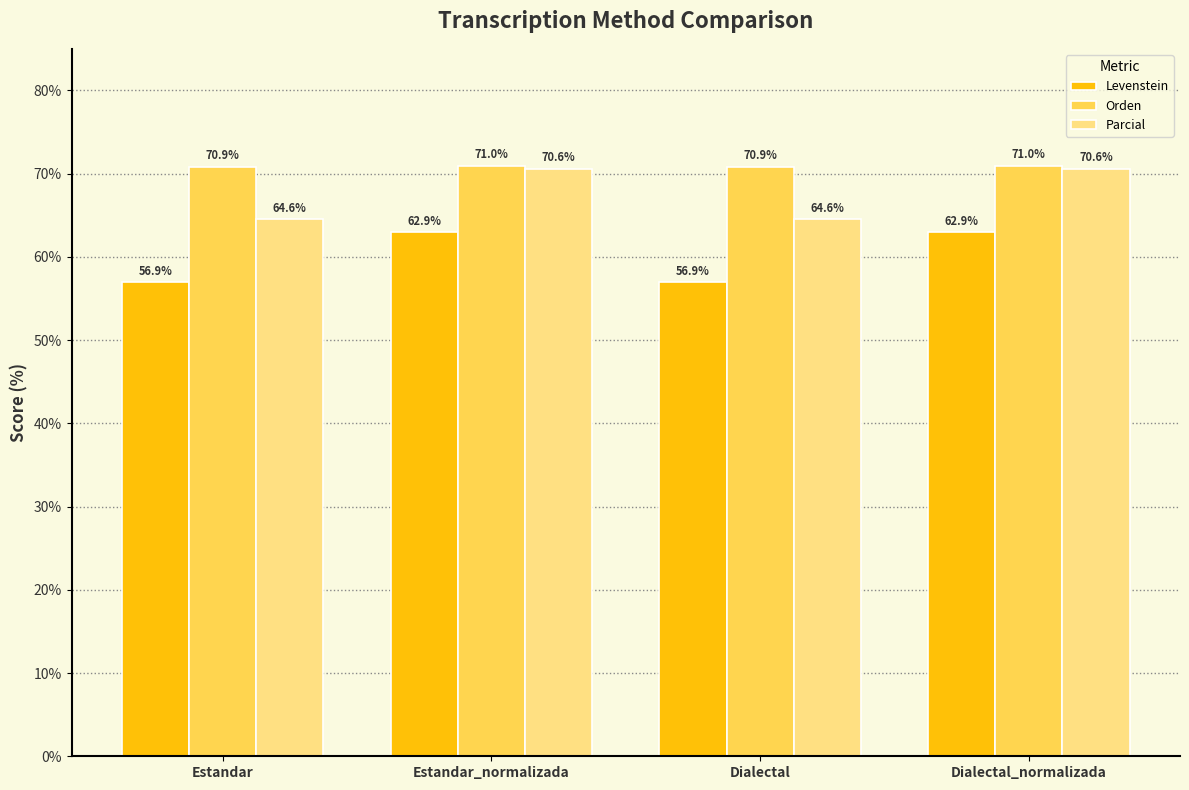

What is the maximum value shown in the chart?

71.0